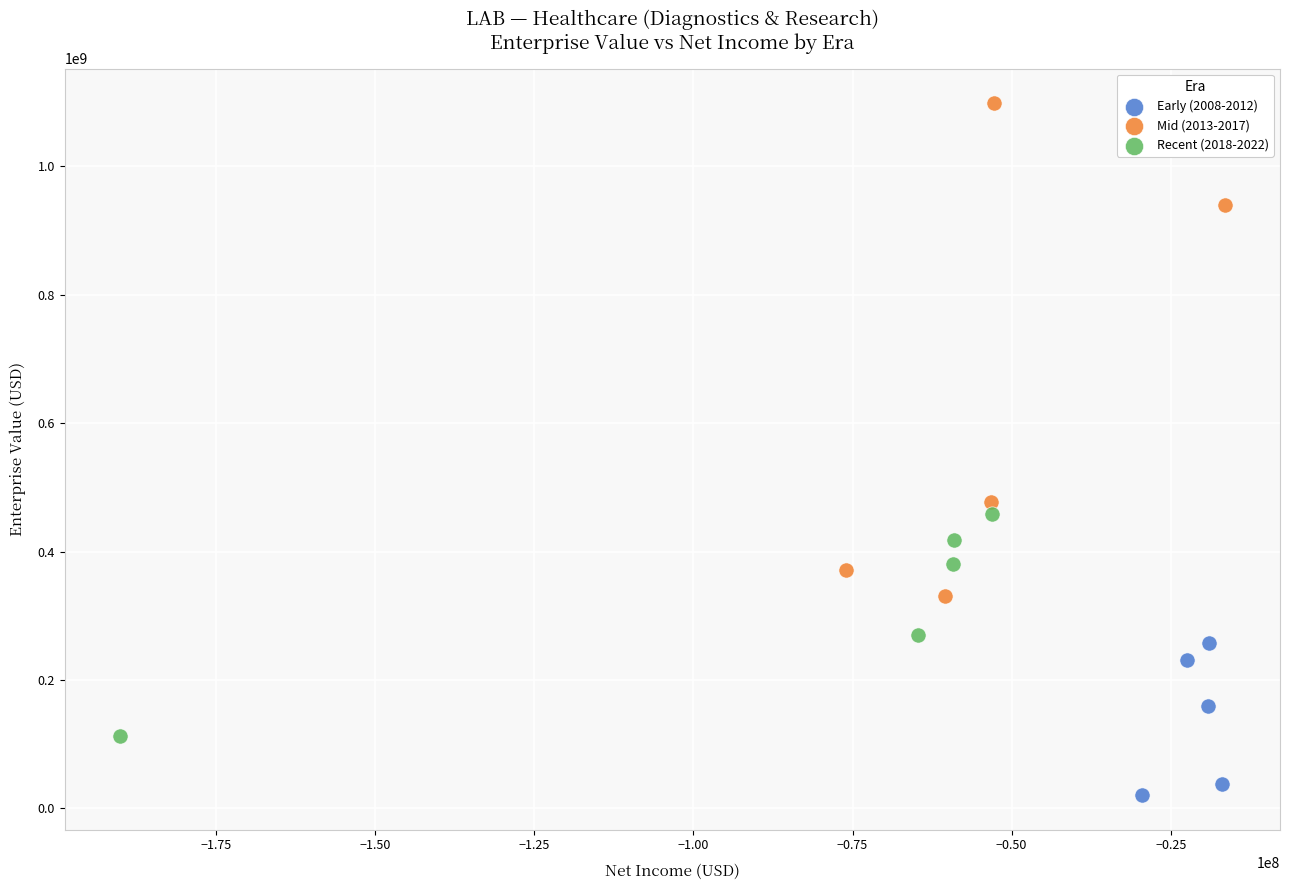

Which series contains the lowest Y value?

Early (2008-2012)